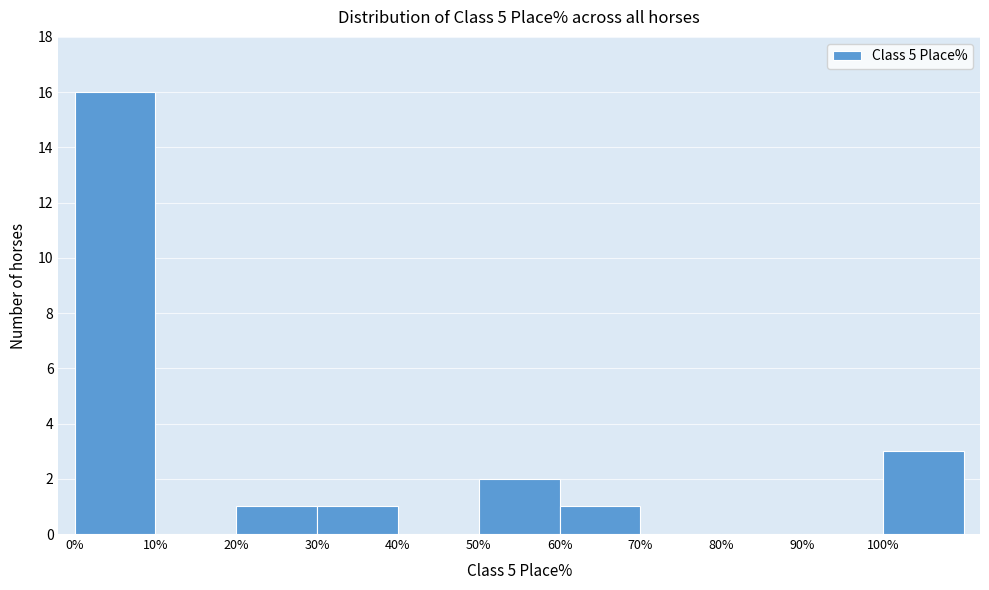

Reading left to right, transcribe this chart: for each bar, give the range it covers on the x-axis and its height. The values are not printed on the chart, so give them approximately, as read against the axis.

0 to 10: 16
10 to 20: 0
20 to 30: 1
30 to 40: 1
40 to 50: 0
50 to 60: 2
60 to 70: 1
70 to 80: 0
80 to 90: 0
90 to 100: 0
100 to 110: 3